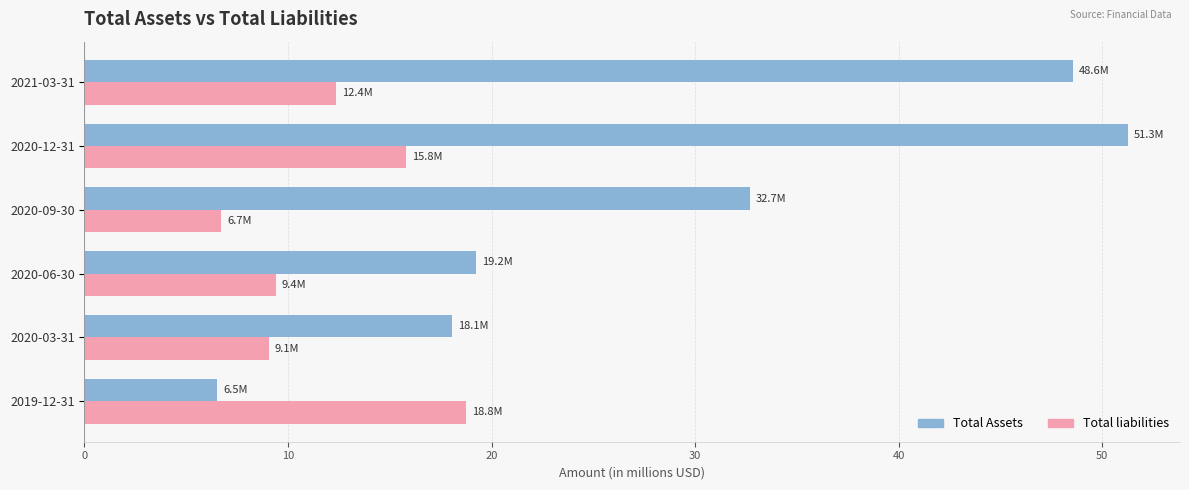

Where is Total Assets nearest to the value 28?

2020-09-30